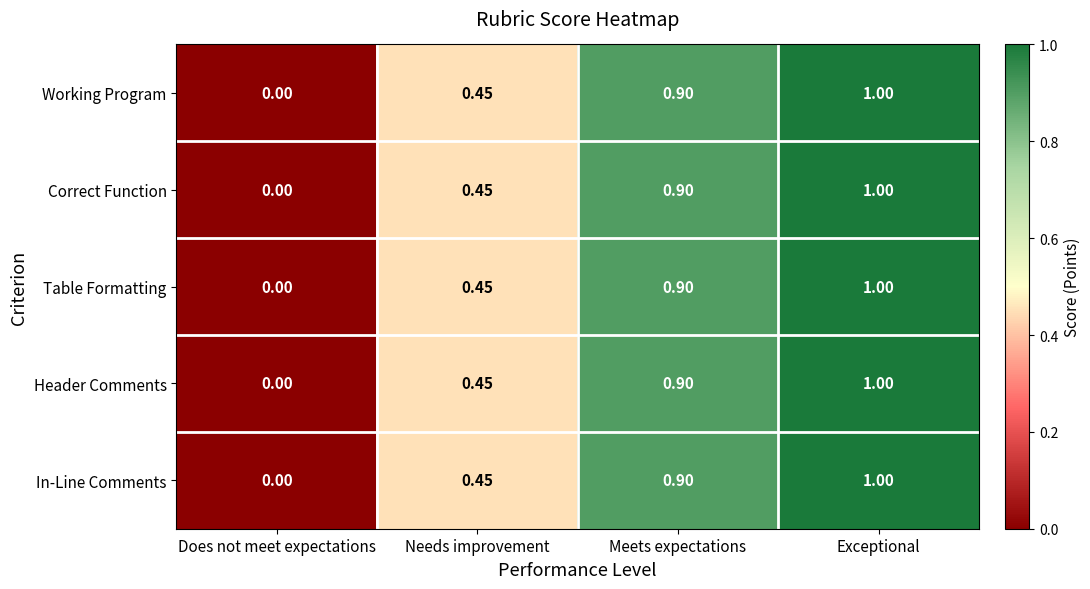

Is the value of In-Line Comments at Does not meet expectations greater than the value of Working Program at Needs improvement?

No